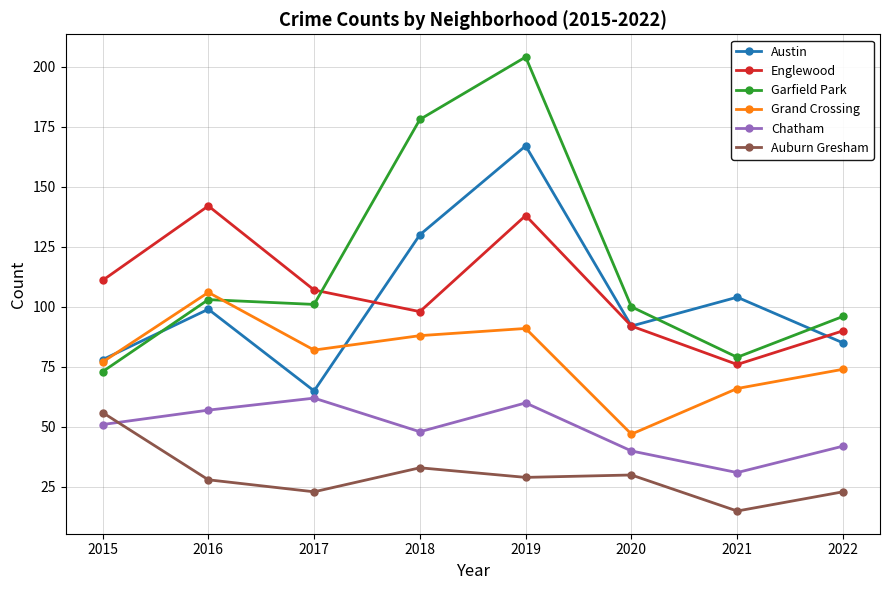

True or false: Chatham and Auburn Gresham cross at least once.

True